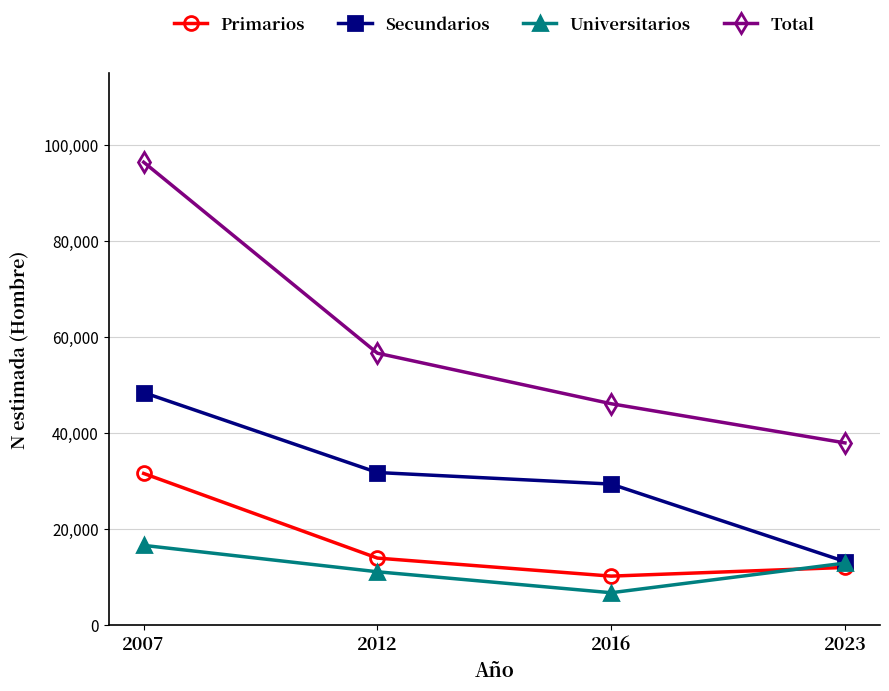

Where is Total nearest to the value 67112?

2012